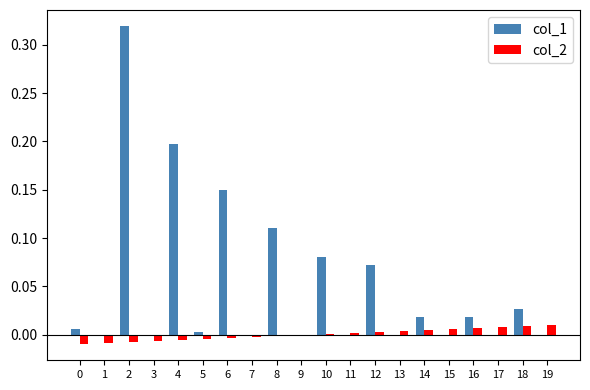

Are the bars grouped side by side (vs. stacked)?

Yes